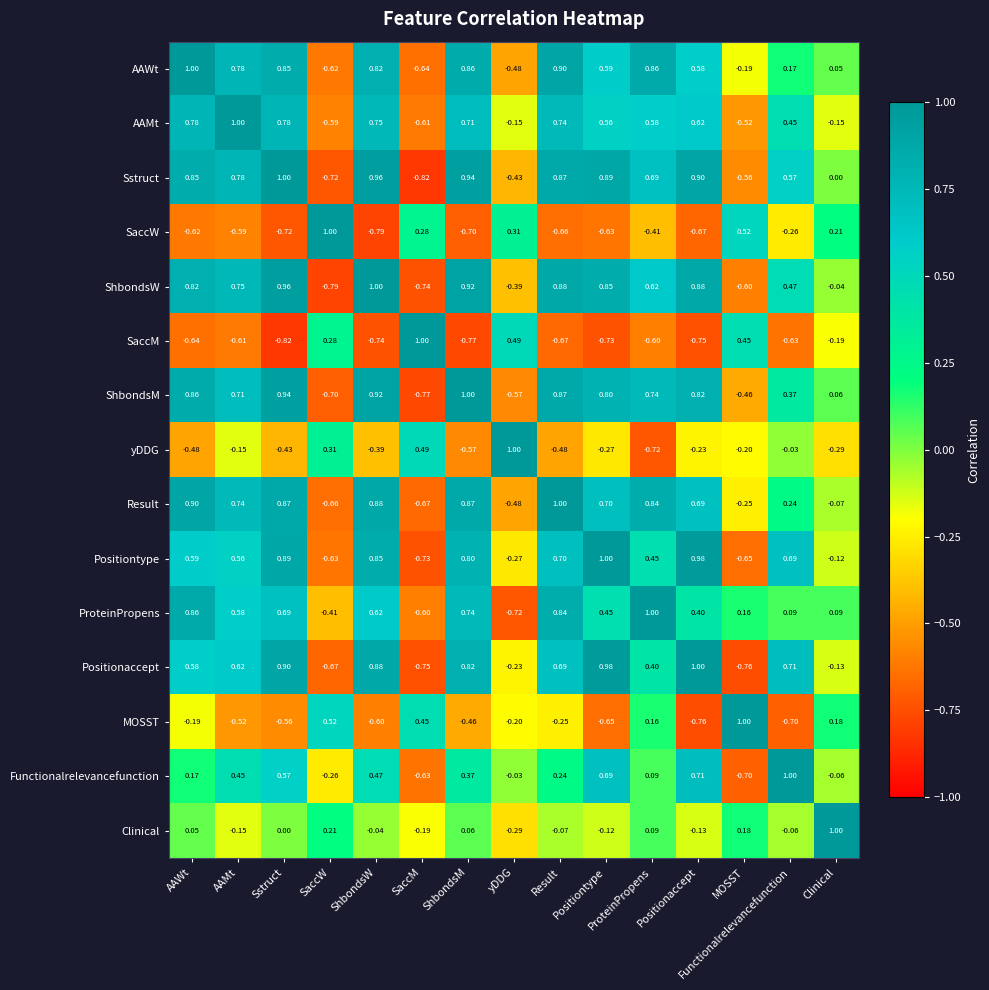

Which series changed the most between Sstruct and Result?

Functionalrelevancefunction